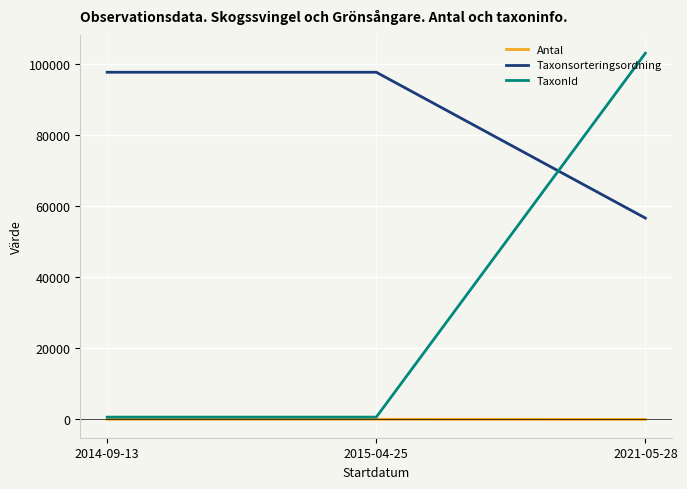

Read the Antal value at 2015-04-25.

41